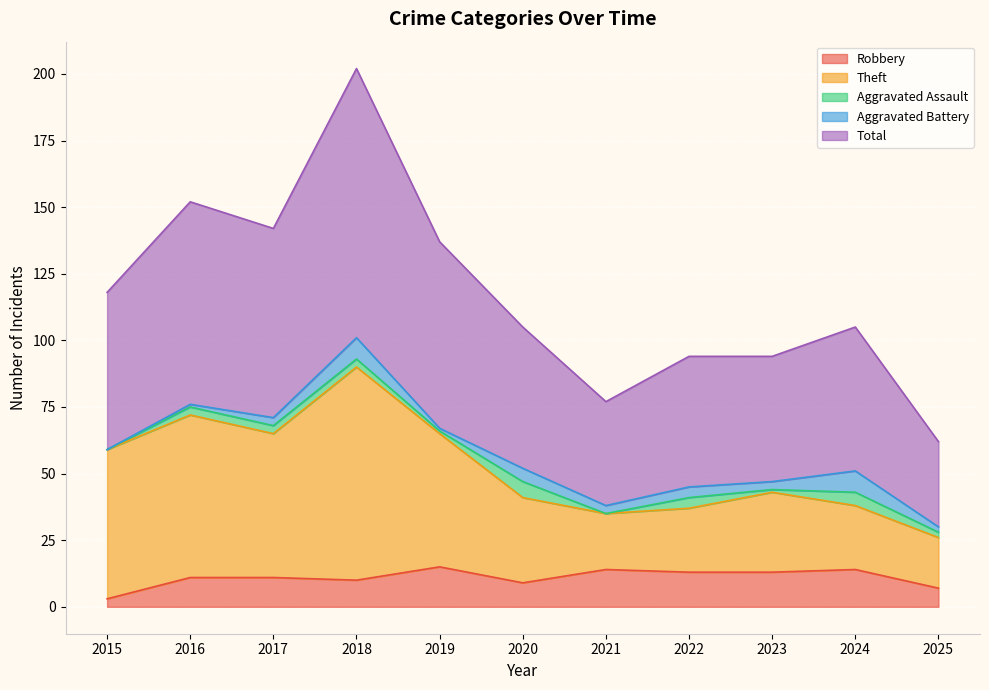

How many interior local peaks does the Total series have?

3